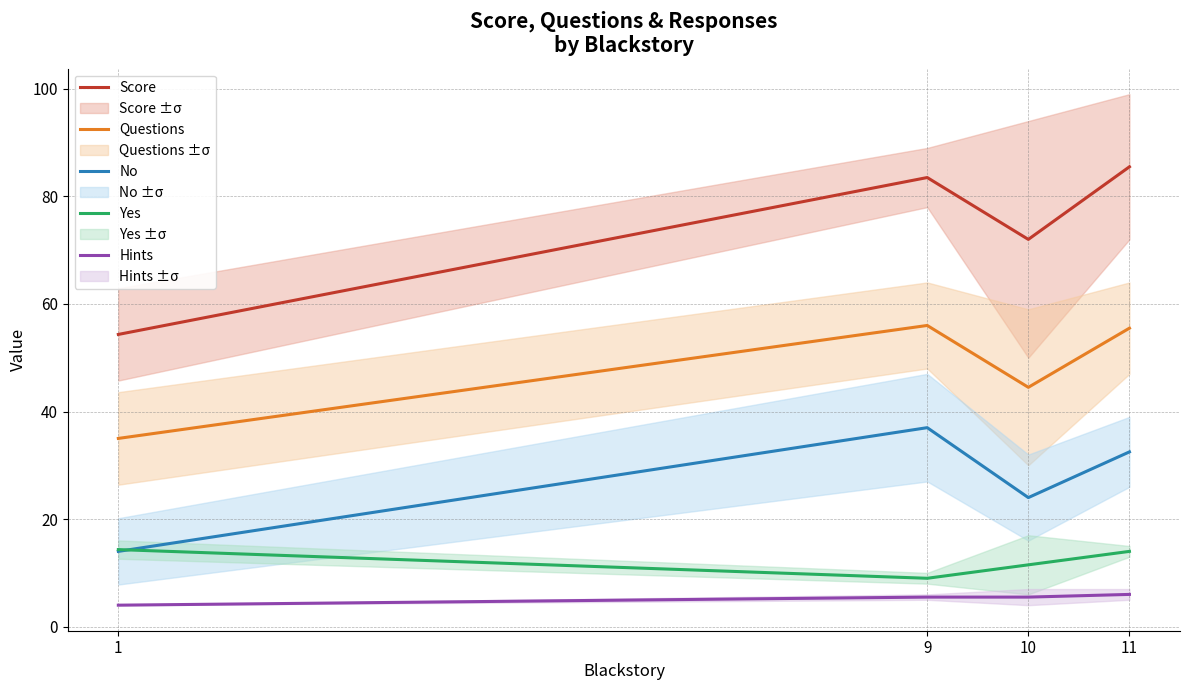

True or false: Hints and Yes intersect in this chart.

False